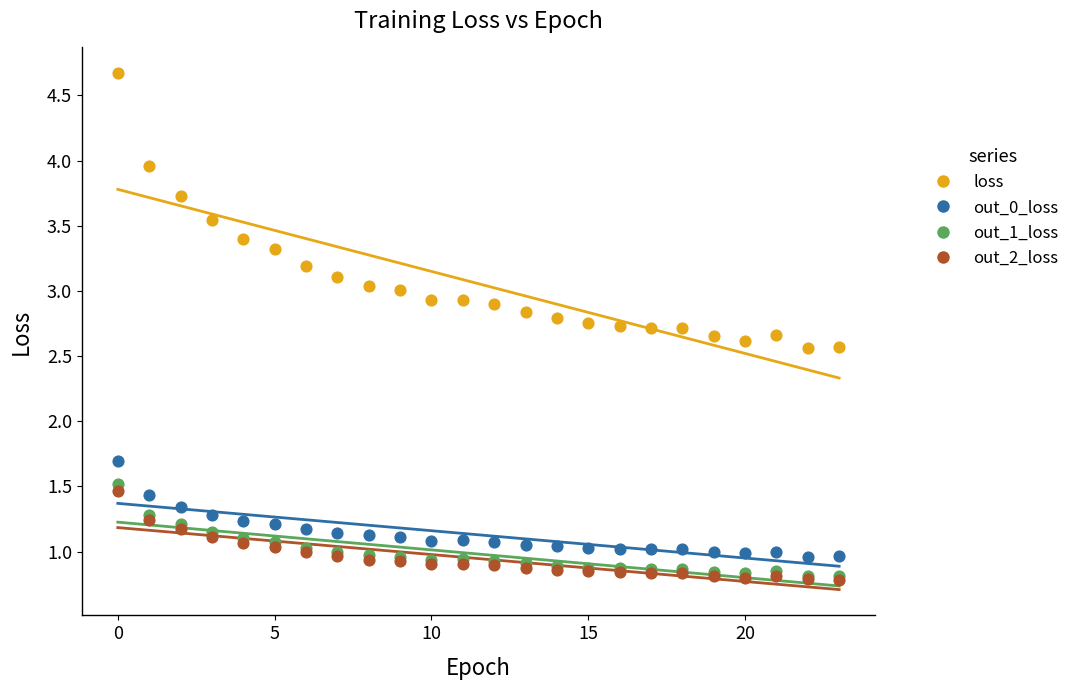

Which series has the widest spread of Y values?

loss